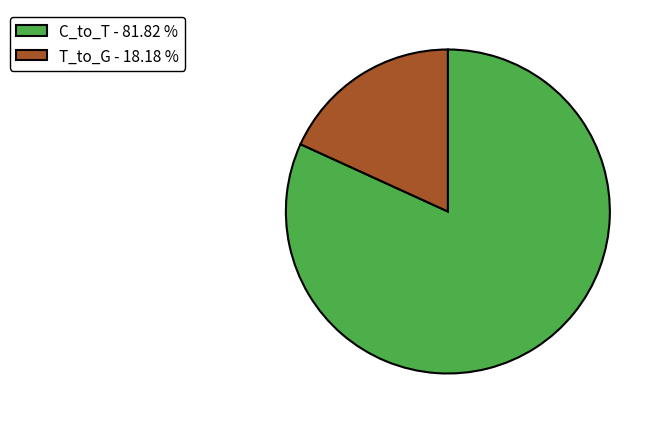

Do T_to_G - 18.18 % and C_to_T - 81.82 % together represent more than half of the pie?

Yes